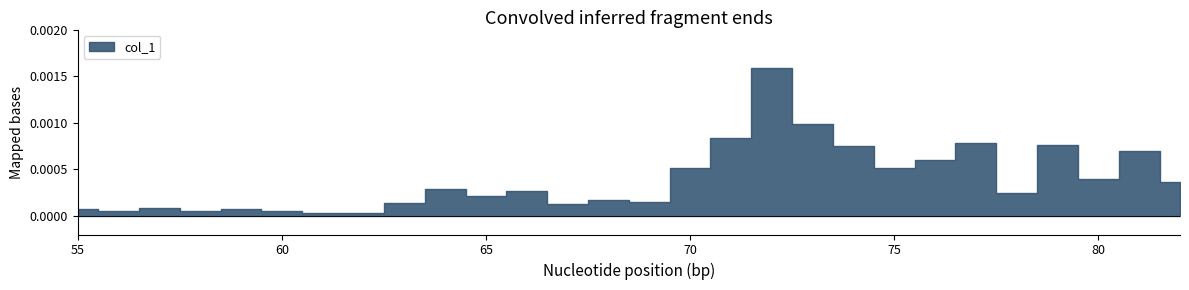

How many points are lower than both their immediate neighbors (excluding endpoints)?

9